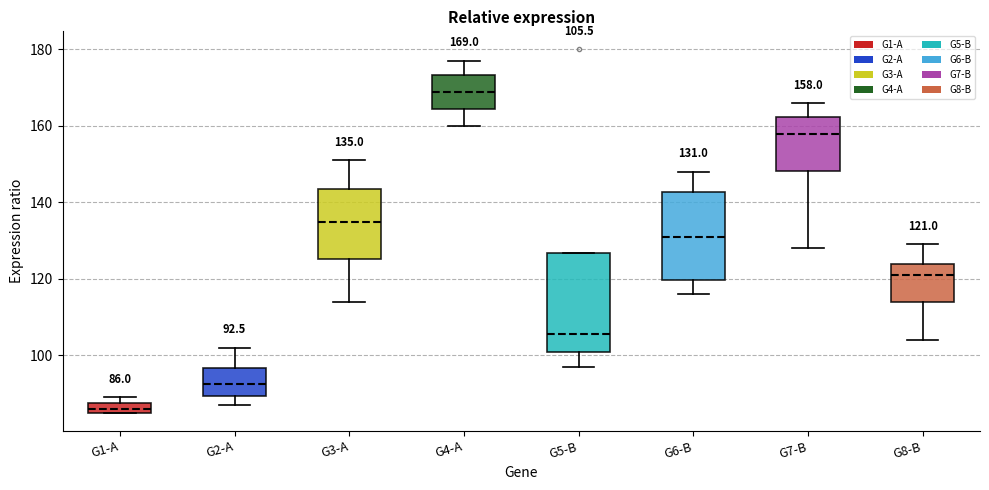

Which box's median line is the lowest?

G1-A